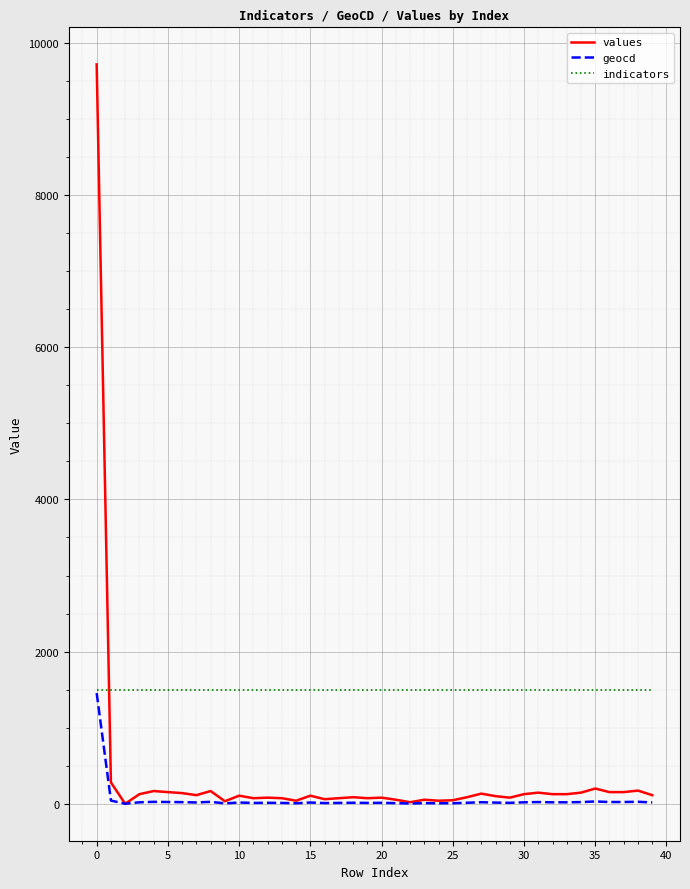

Which series ends up on top after the final intersection of values and indicators?

indicators